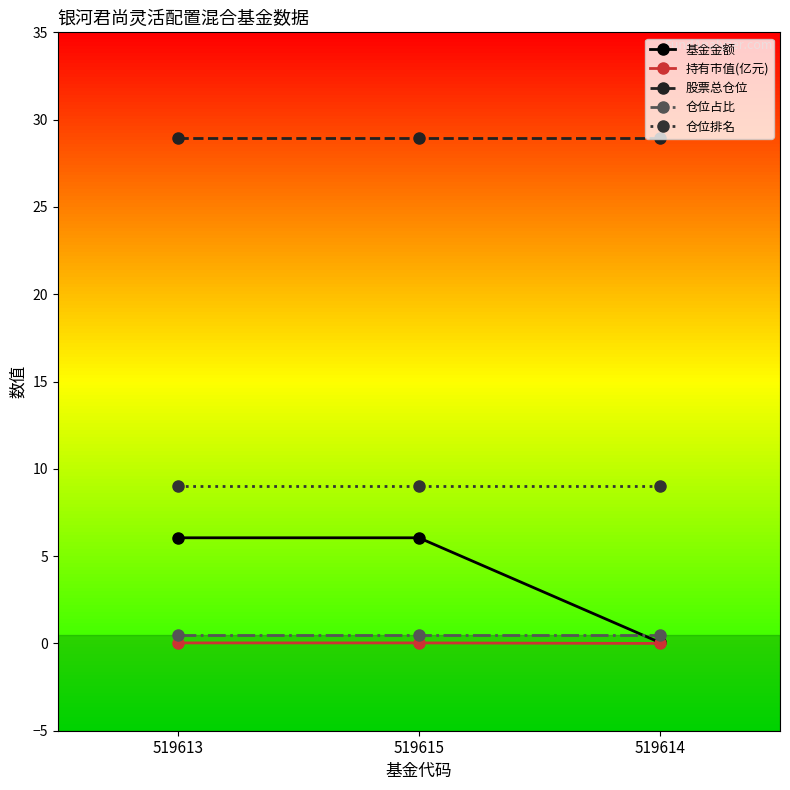

Which series has the largest total across all categories?

股票总仓位